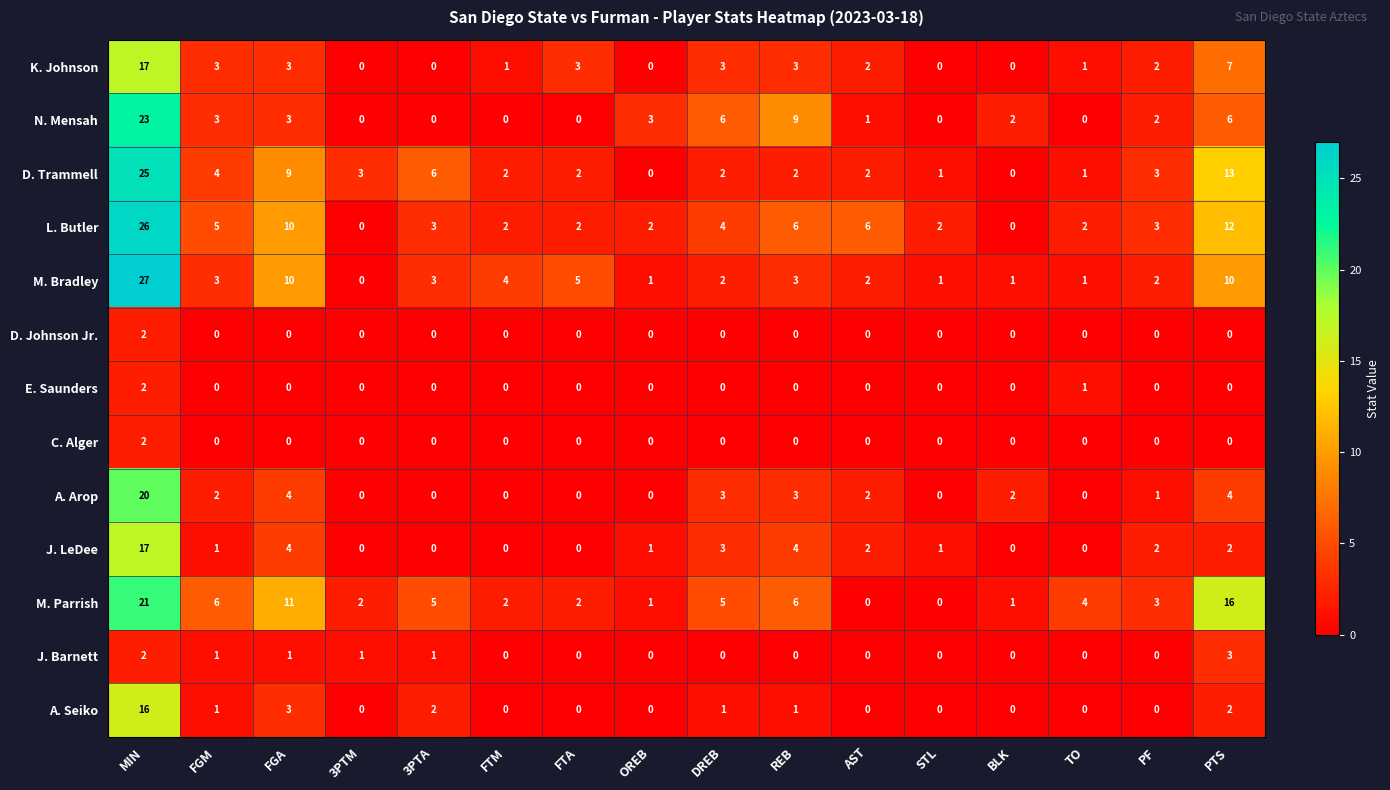

What is the spread (max minus min) of values at DREB?

6